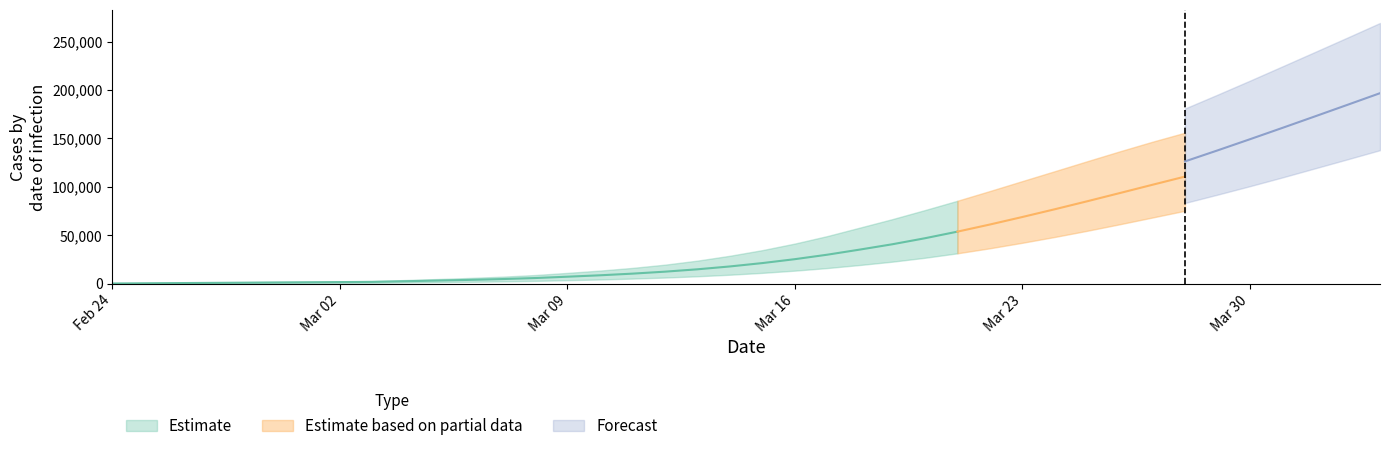

At which label does predicted_current_infected_upper reach its peak?

39